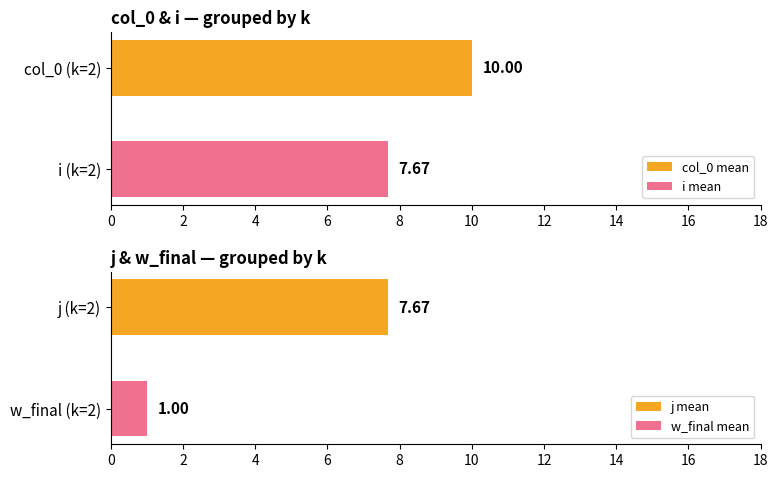

What are all the series names shown in the legend?

col_0, i, j, w_final